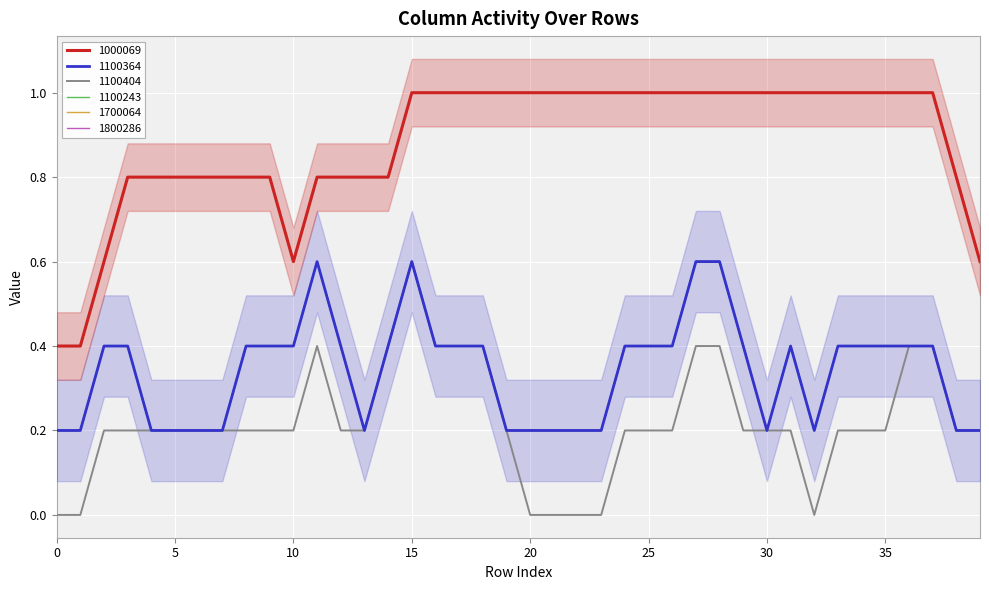

What is the maximum value for 1700064?

1